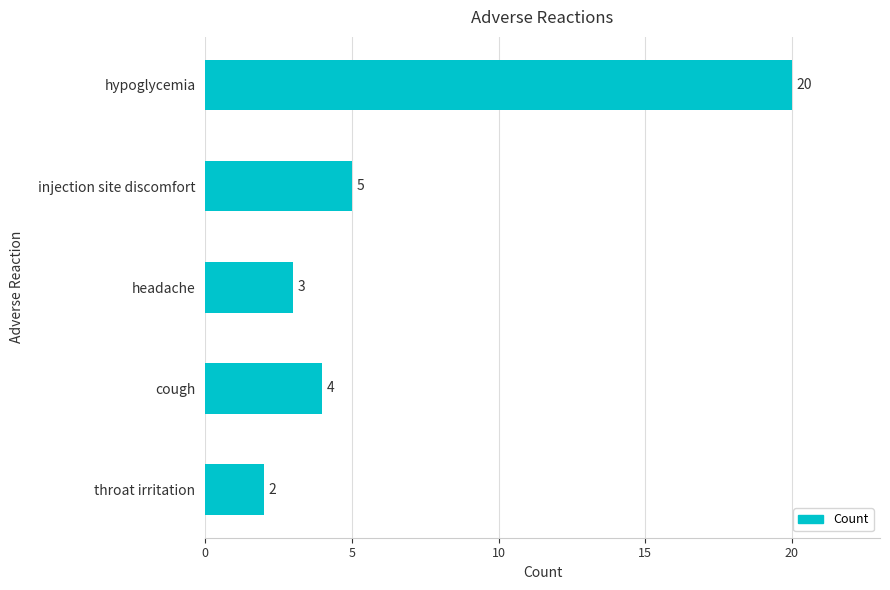

The value at hypoglycemia is 13. True or false?

False